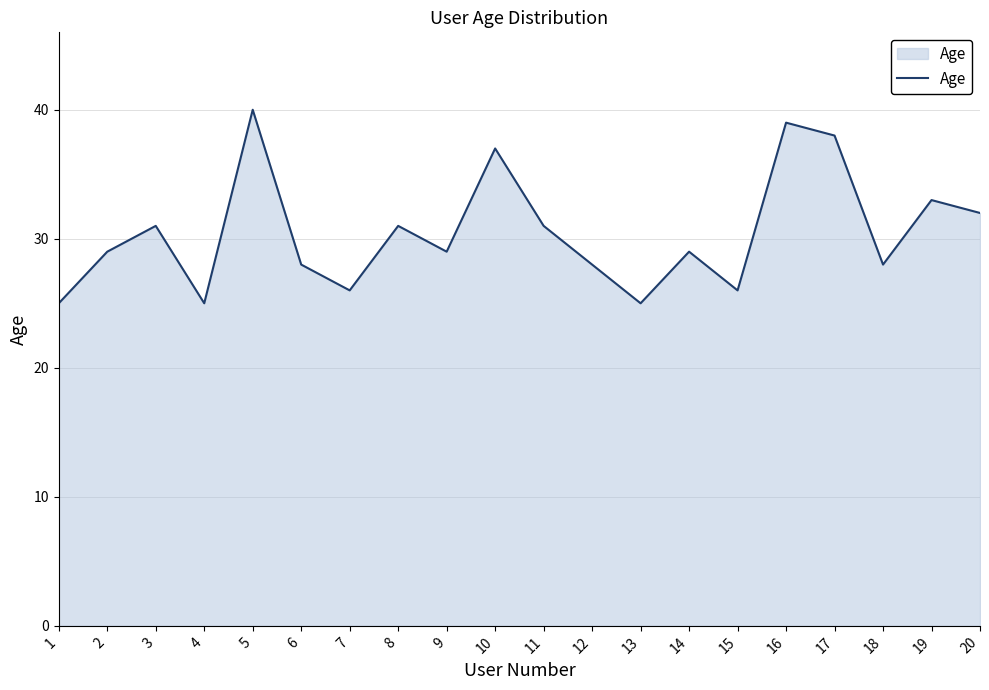

At which category does the data reach its first local peak?

3